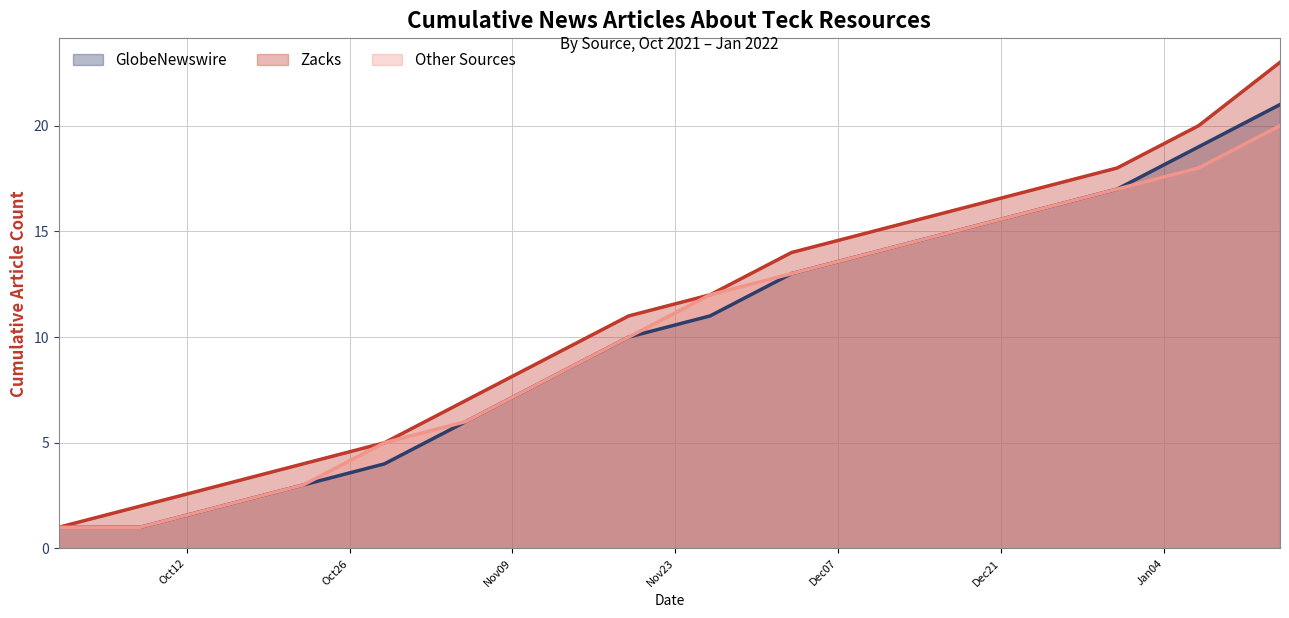

What is the label of the 11th point from the right?

2021-11-05